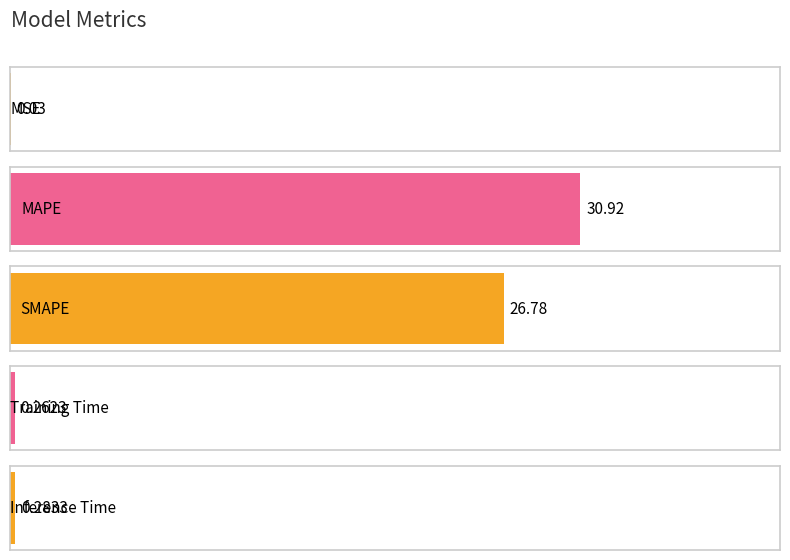

Does the chart contain any negative values?

No